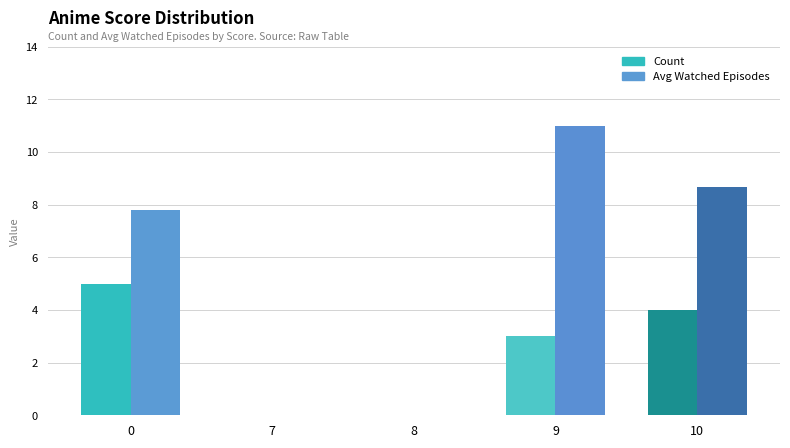

Count the number of categories in the chart.

5